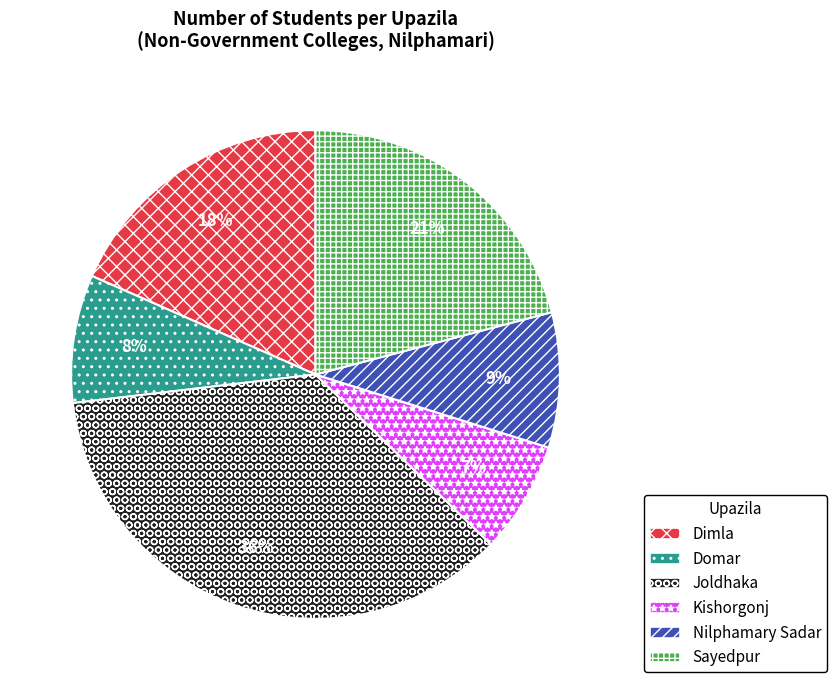

To the nearest percent, what percentage of the pie is Kishorgonj?

7%